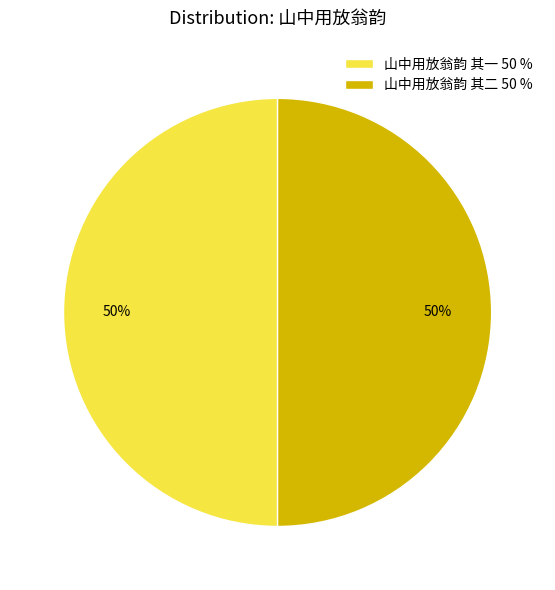

To the nearest percent, what percentage of the pie is 山中用放翁韵 其一 50 %?

50%